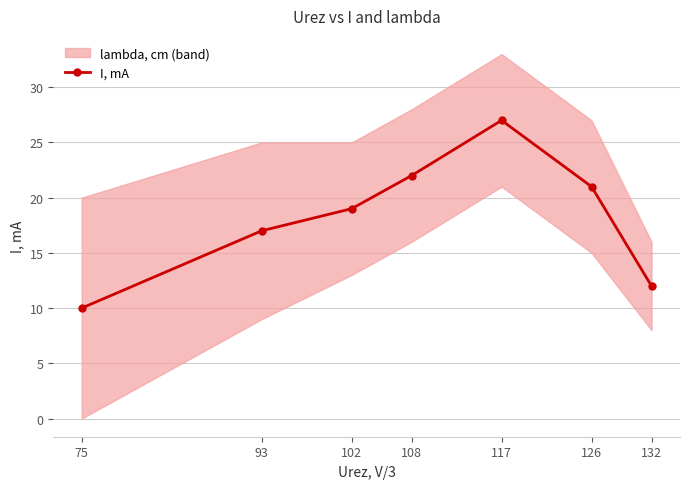

What is the difference between the second highest and second lowest values?

10